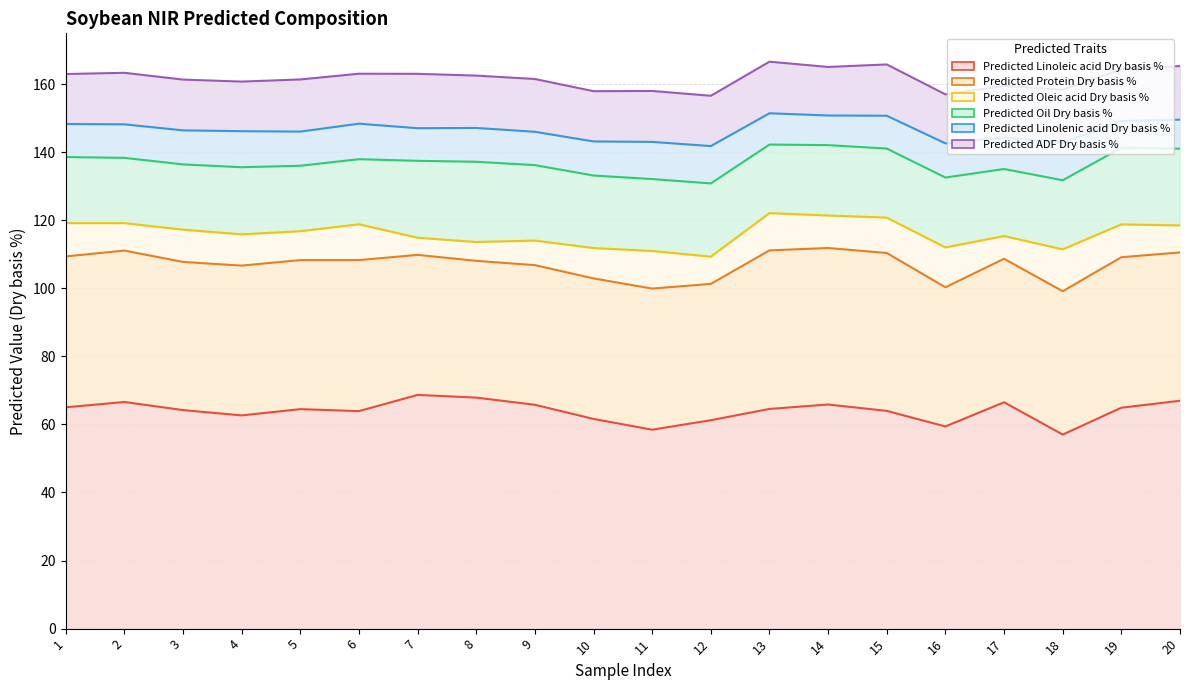

Is the value of Predicted Protein Dry basis % at 18 greater than the value of Predicted Oil Dry basis % at 7?

Yes